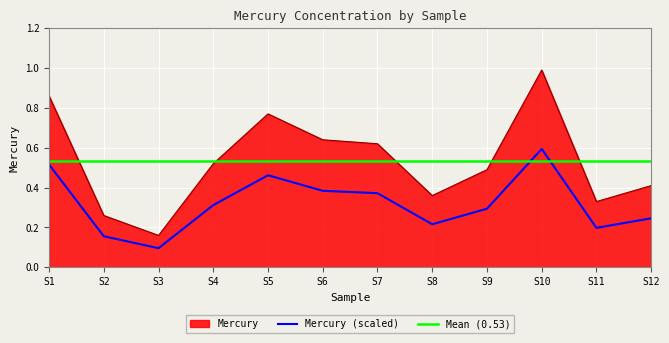

Where is Mercury nearest to the value 0?

S3